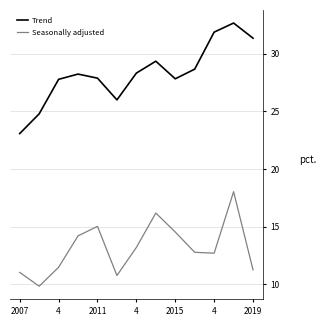

What is the minimum value for Trend?

23.1